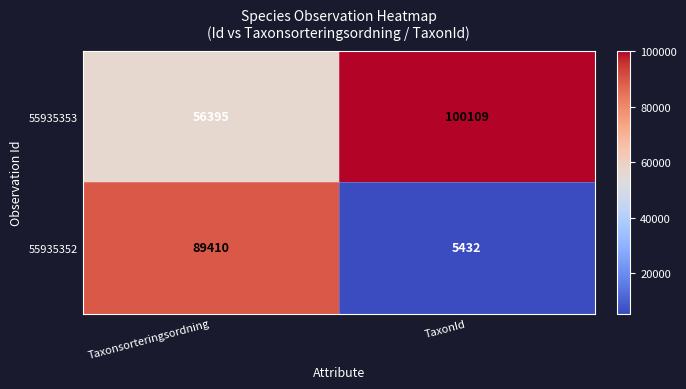

Which series has the largest total across all categories?

55935353